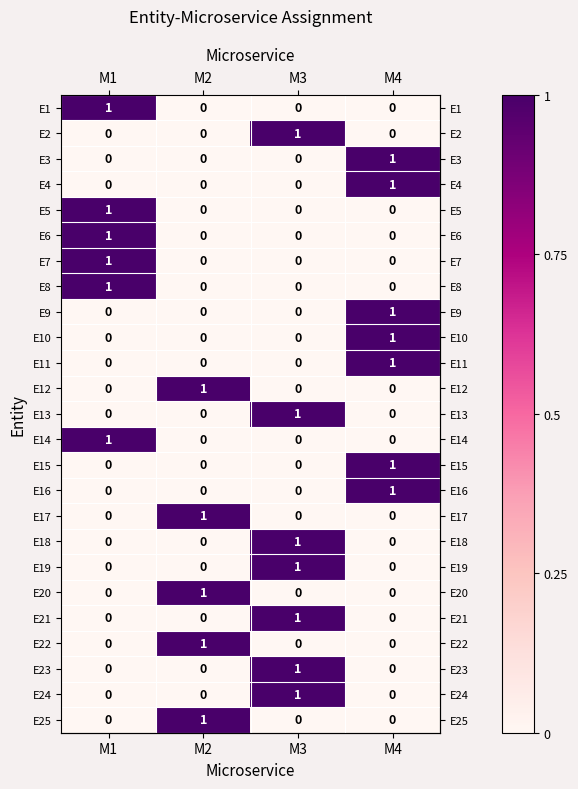

At how many categories does at least one series exceed 0?

4